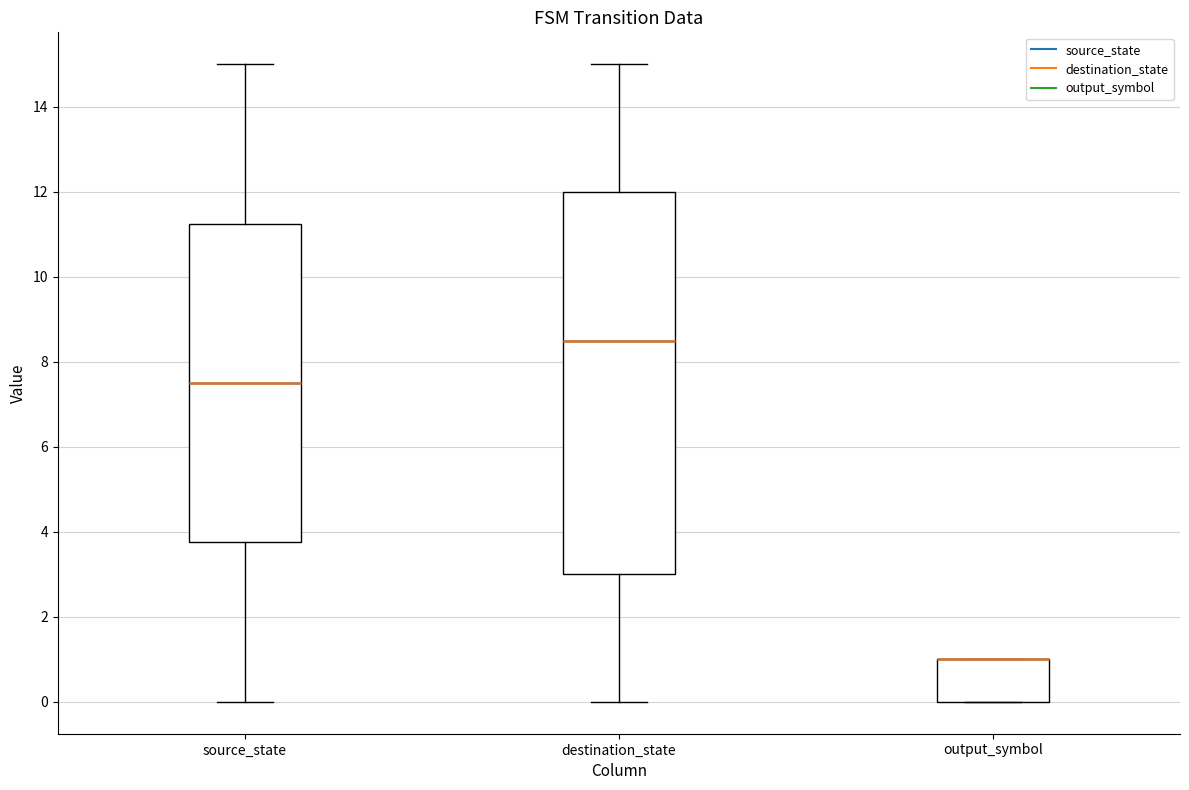

Where is the upper edge of the box for source_state on the y-axis? The values are not printed on the chart, so give them approximately, as read against the axis.

11.2